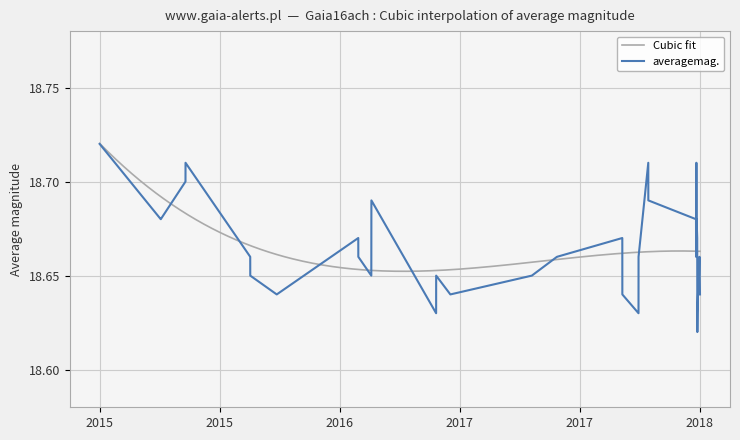

Which category has the highest value in the averagemag. series?

2015